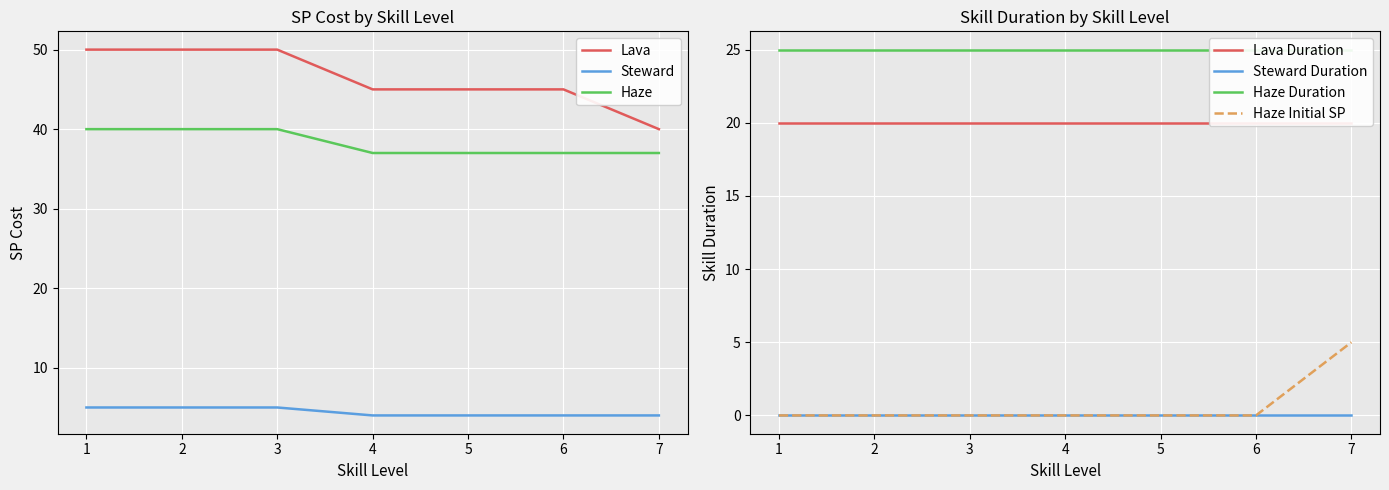

Is the value of Initial SP at 3 greater than the value of Skill Duration at 2?

No